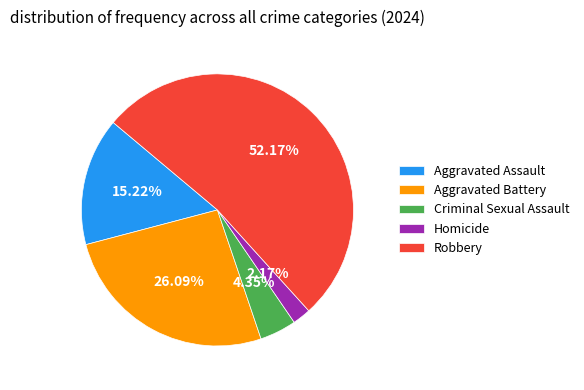

To the nearest percent, what is the difference between the largest and smallest slice percentages?

50%